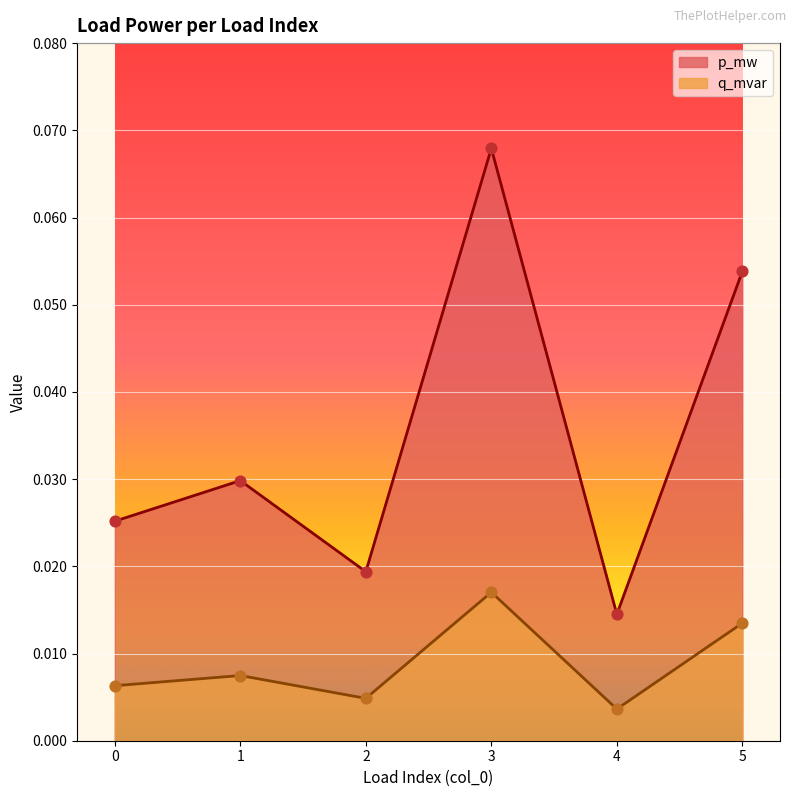

Which series contains the highest Y value?

q_mvar